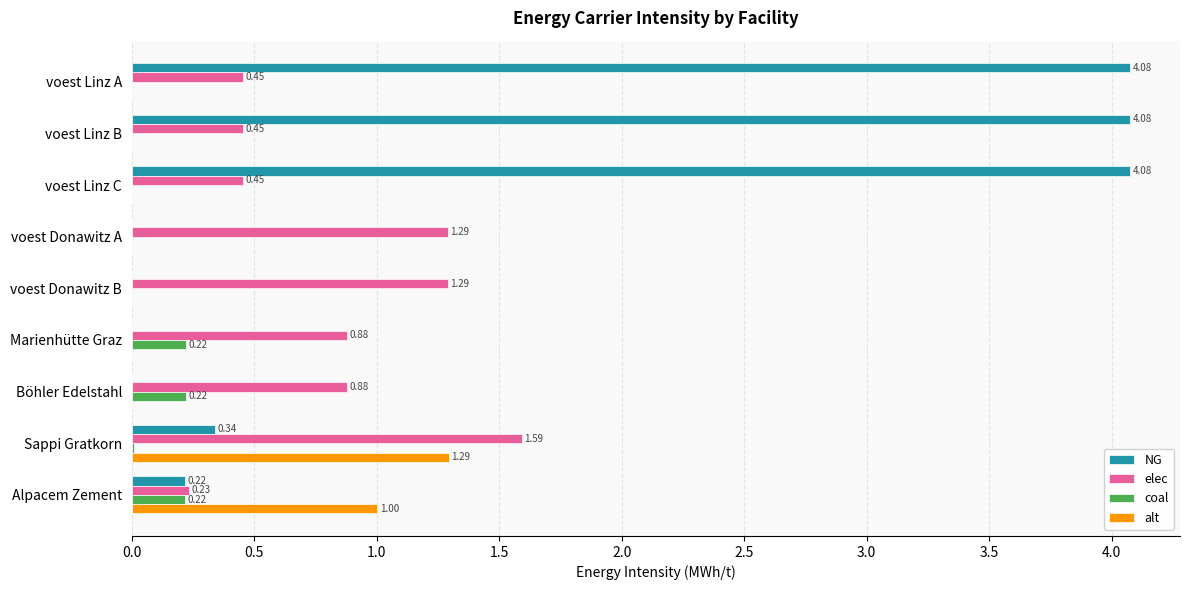

Which series has the largest total across all categories?

NG